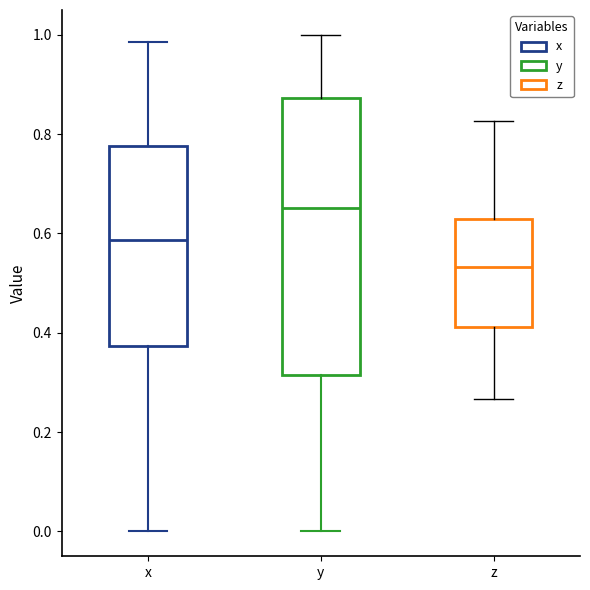

Reading left to right, transcribe this box plot: for each box, give where its median line is, the range the box spans, and where its two whiskers end, as read against the y-axis. The values are not printed on the chart, so give them approximately, as read against the axis.

x: median 0.58, box 0.38 to 0.78, whiskers 0.00 to 0.98
y: median 0.66, box 0.32 to 0.88, whiskers 0.00 to 1.00
z: median 0.54, box 0.42 to 0.62, whiskers 0.26 to 0.82